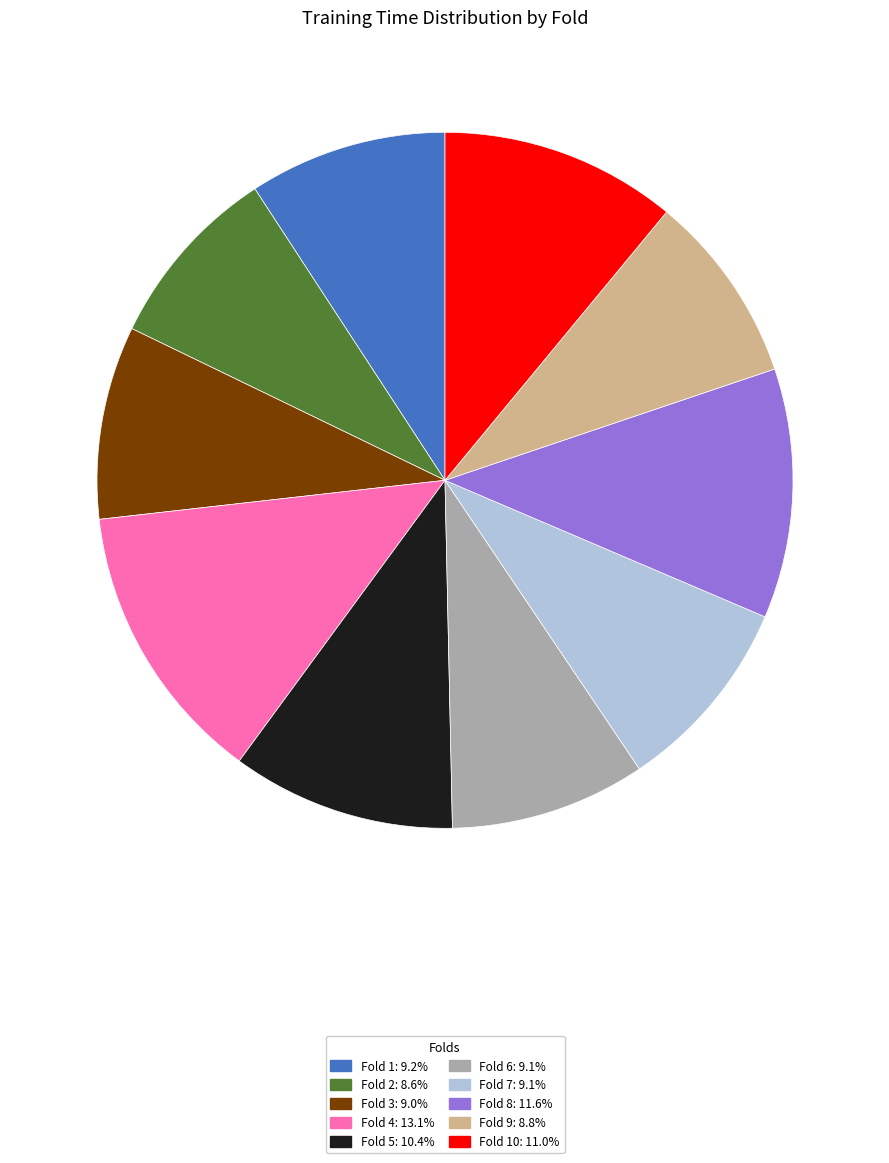

Count the number of slices in the pie.

10